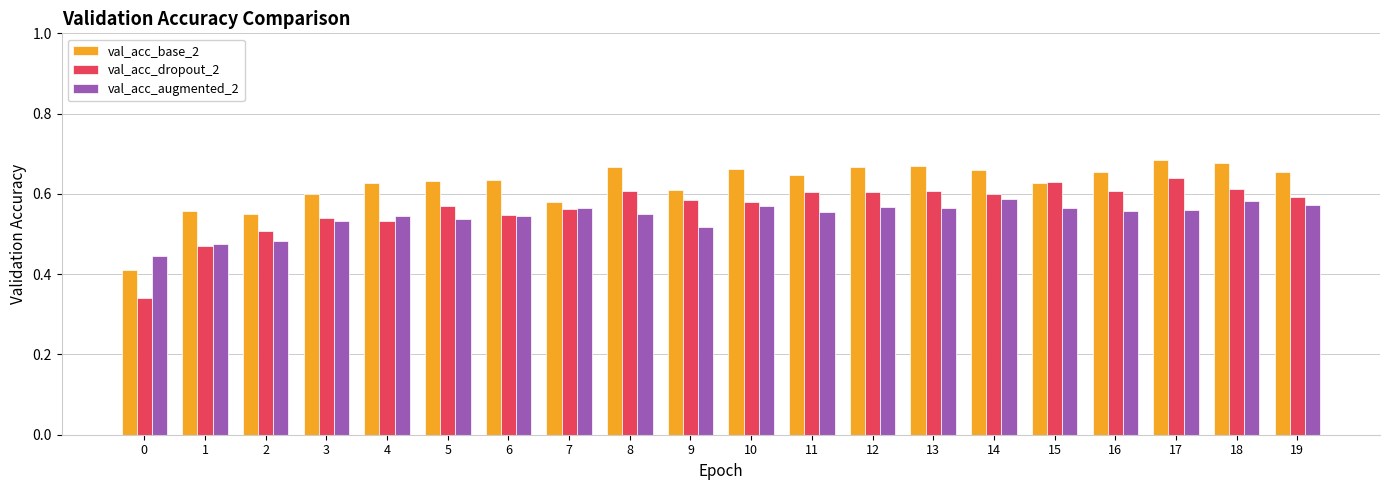

How many distinct data groups are displayed?

3